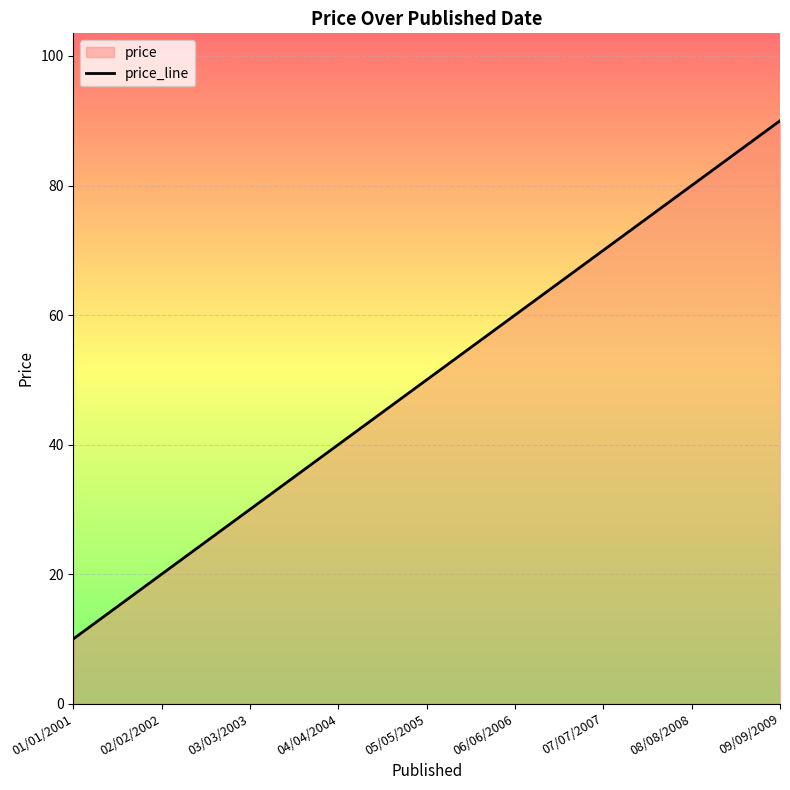

How many values are between 30 and 70?

5